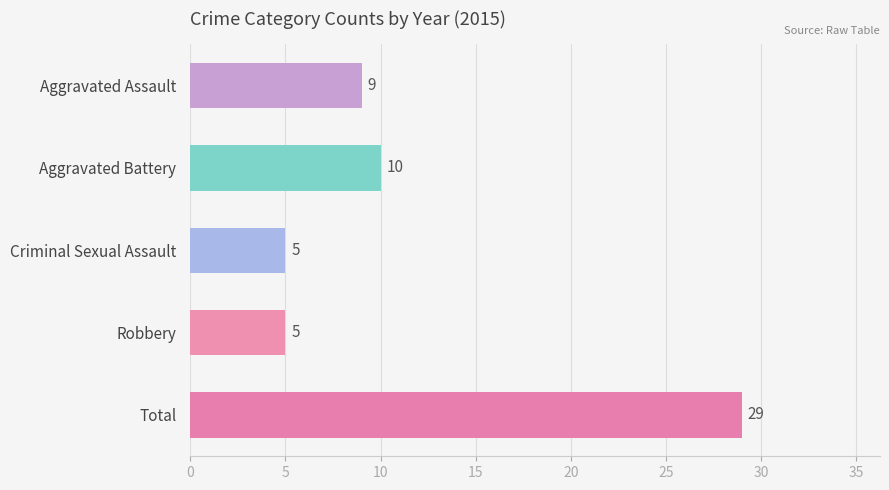

The chart shows a value of 15 at Aggravated Battery. True or false?

False